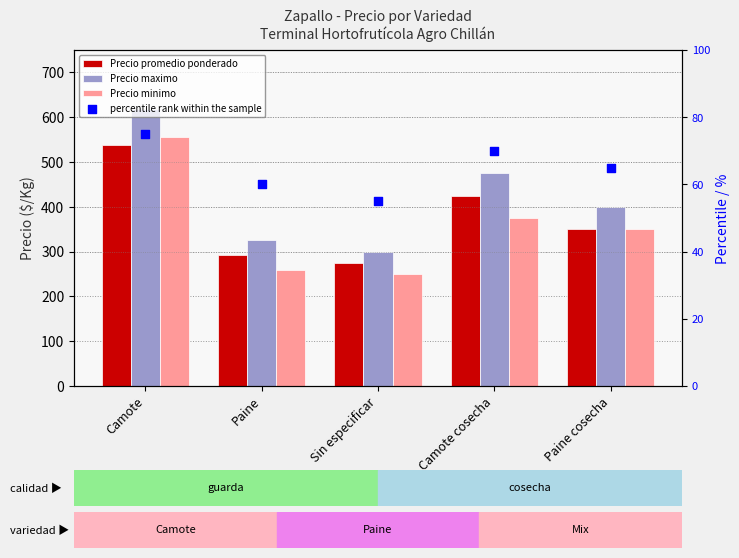

Is the value of percentile rank within the sample at Paine greater than the value of Precio maximo at Paine cosecha?

No